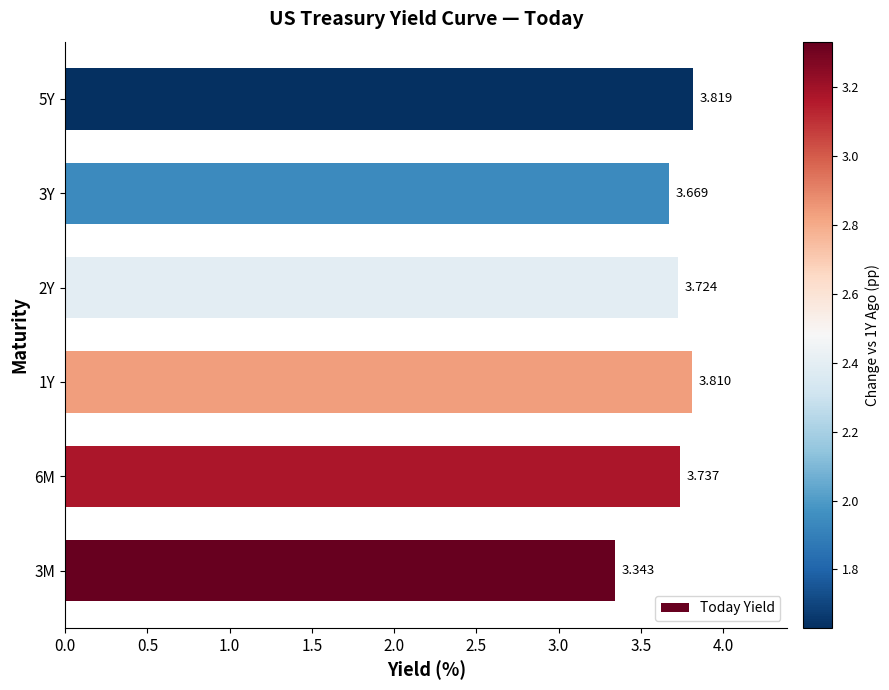

List the labels in order of value, largest first.

5Y, 1Y, 6M, 2Y, 3Y, 3M